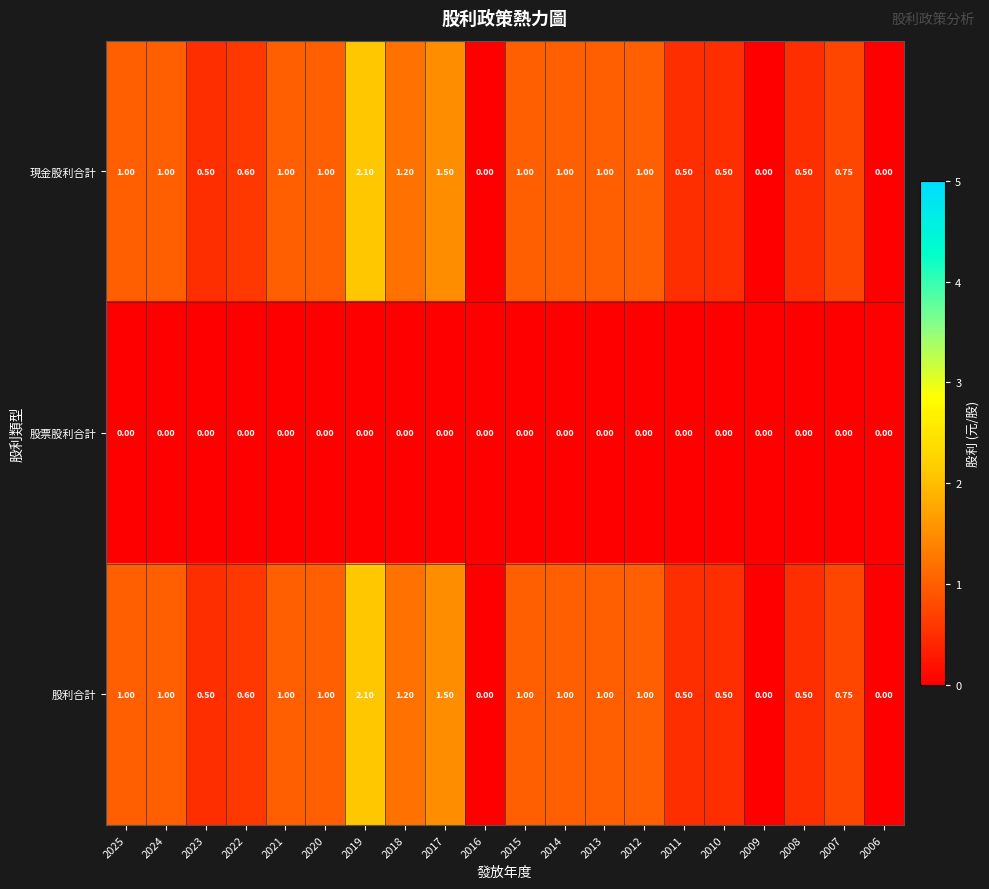

Is the value of 現金股利合計 at 2010 greater than the value of 股利合計 at 2014?

No